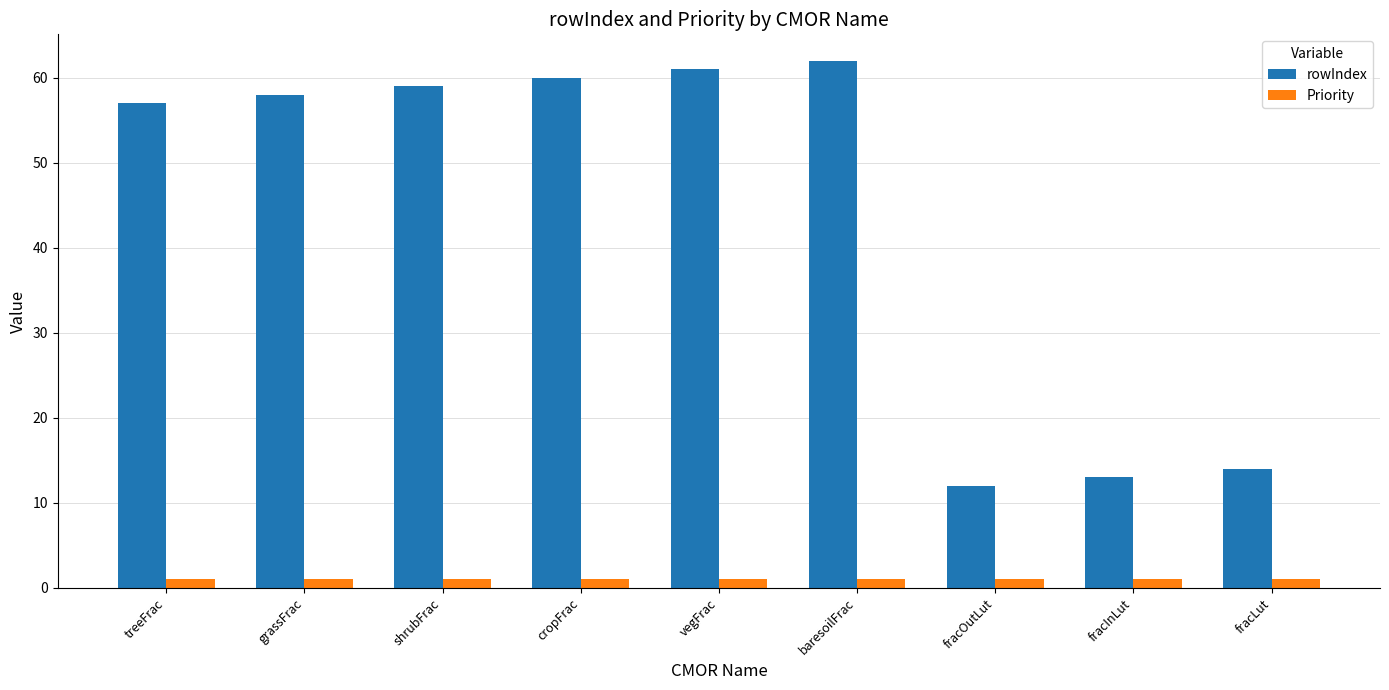

List the series in order of their overall mean, lowest first.

Priority, rowIndex